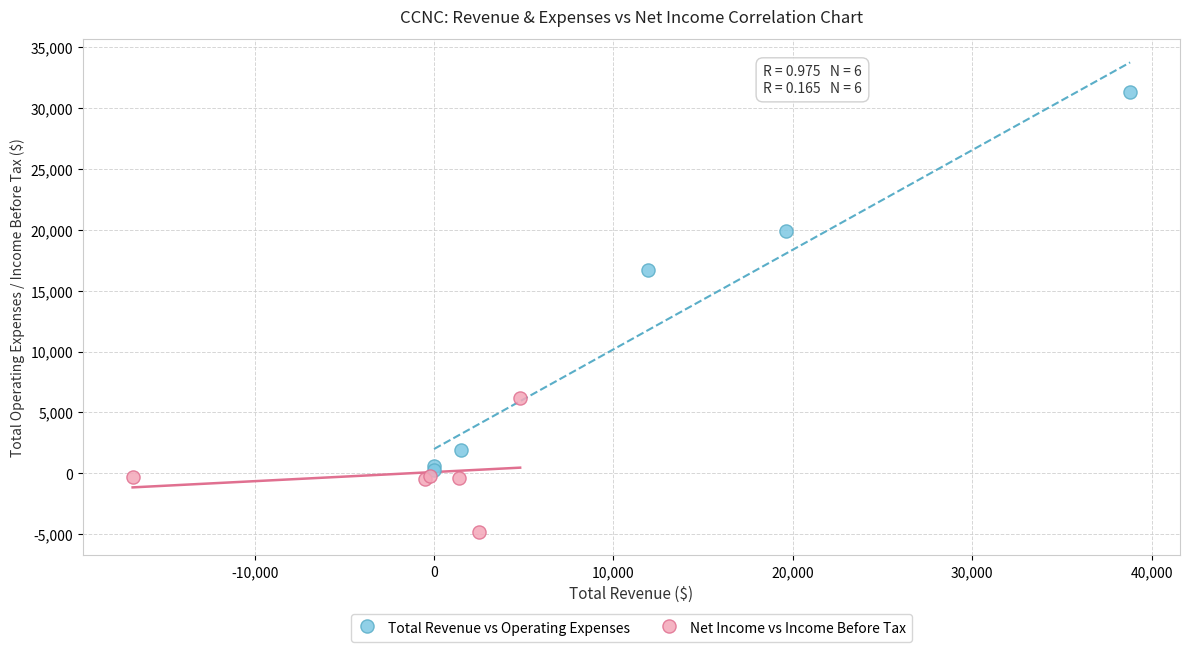

What are all the series names shown in the legend?

Total Revenue vs Operating Expenses, Net Income vs Income Before Tax